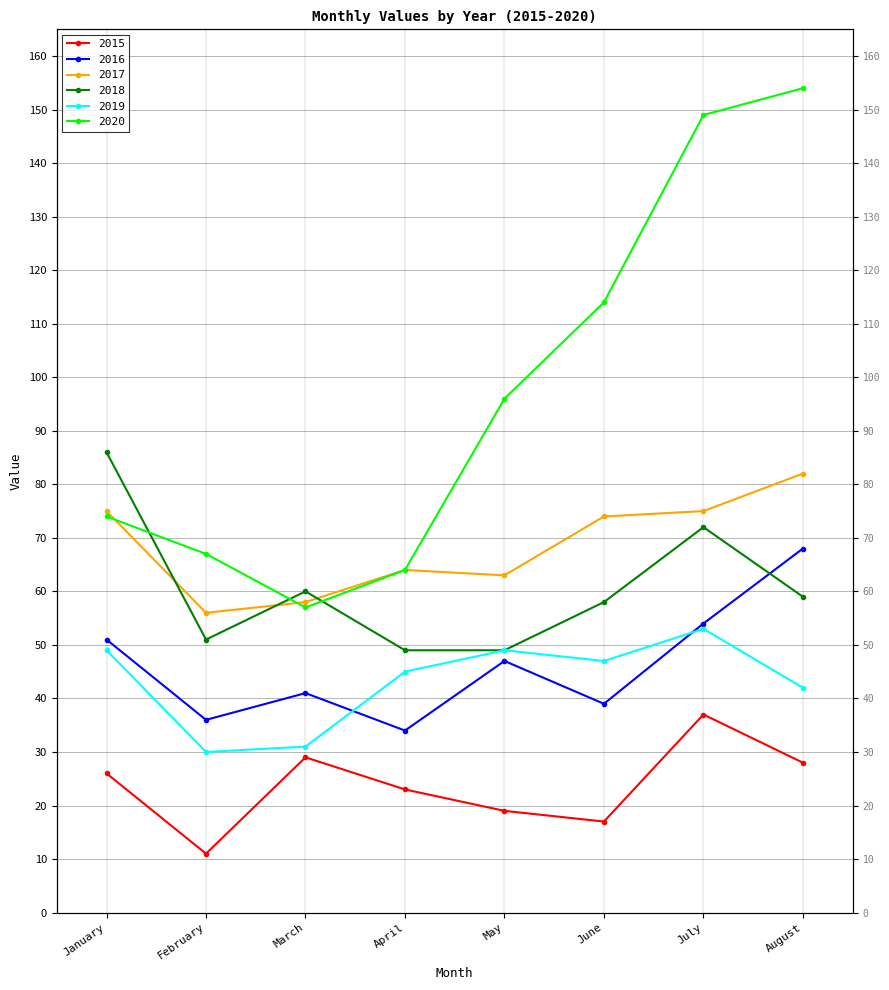

What is the lowest value of the 2017 series?

56